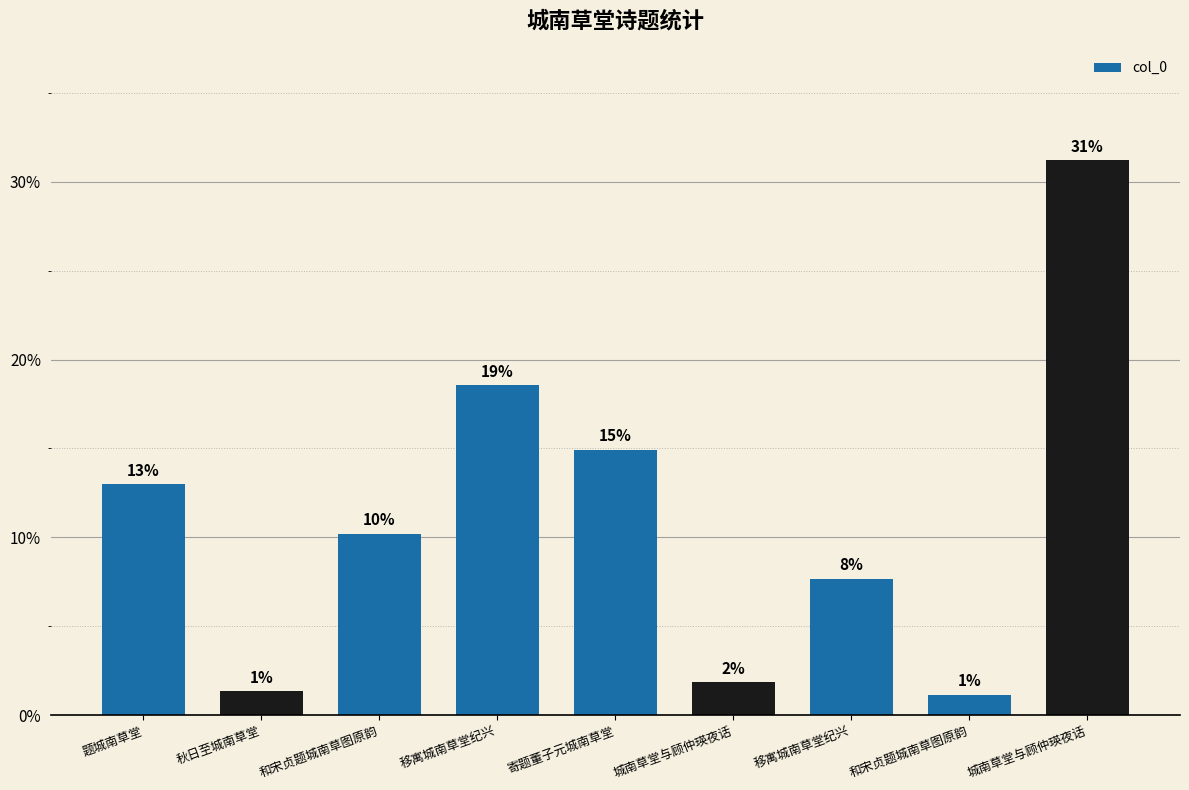

Which label corresponds to the largest value in the chart?

城南草堂与顾仲瑛夜话